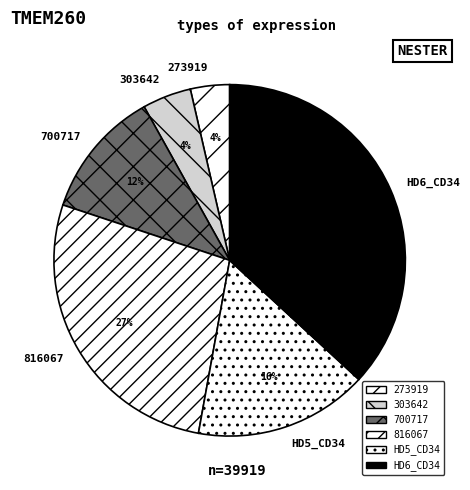

Does 273919 represent more than half of the total?

No